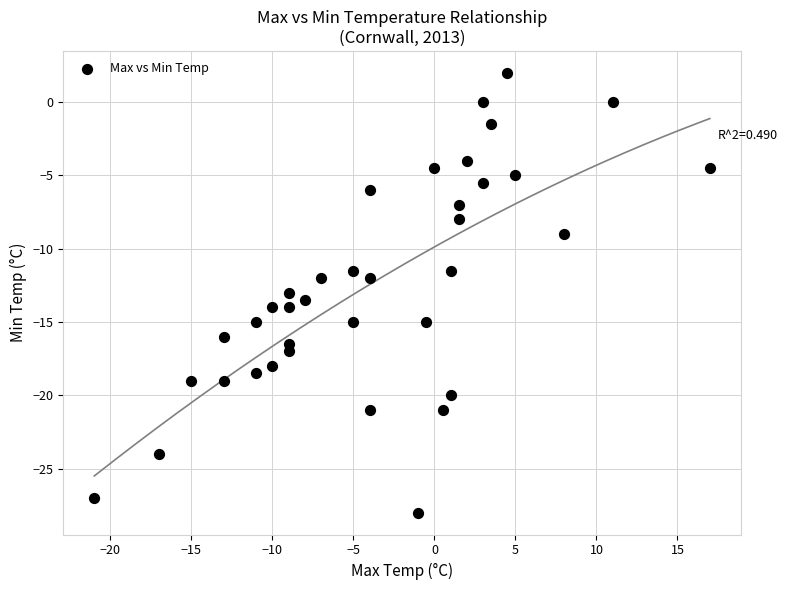

What is the range of X values (max minus min)?

38.0